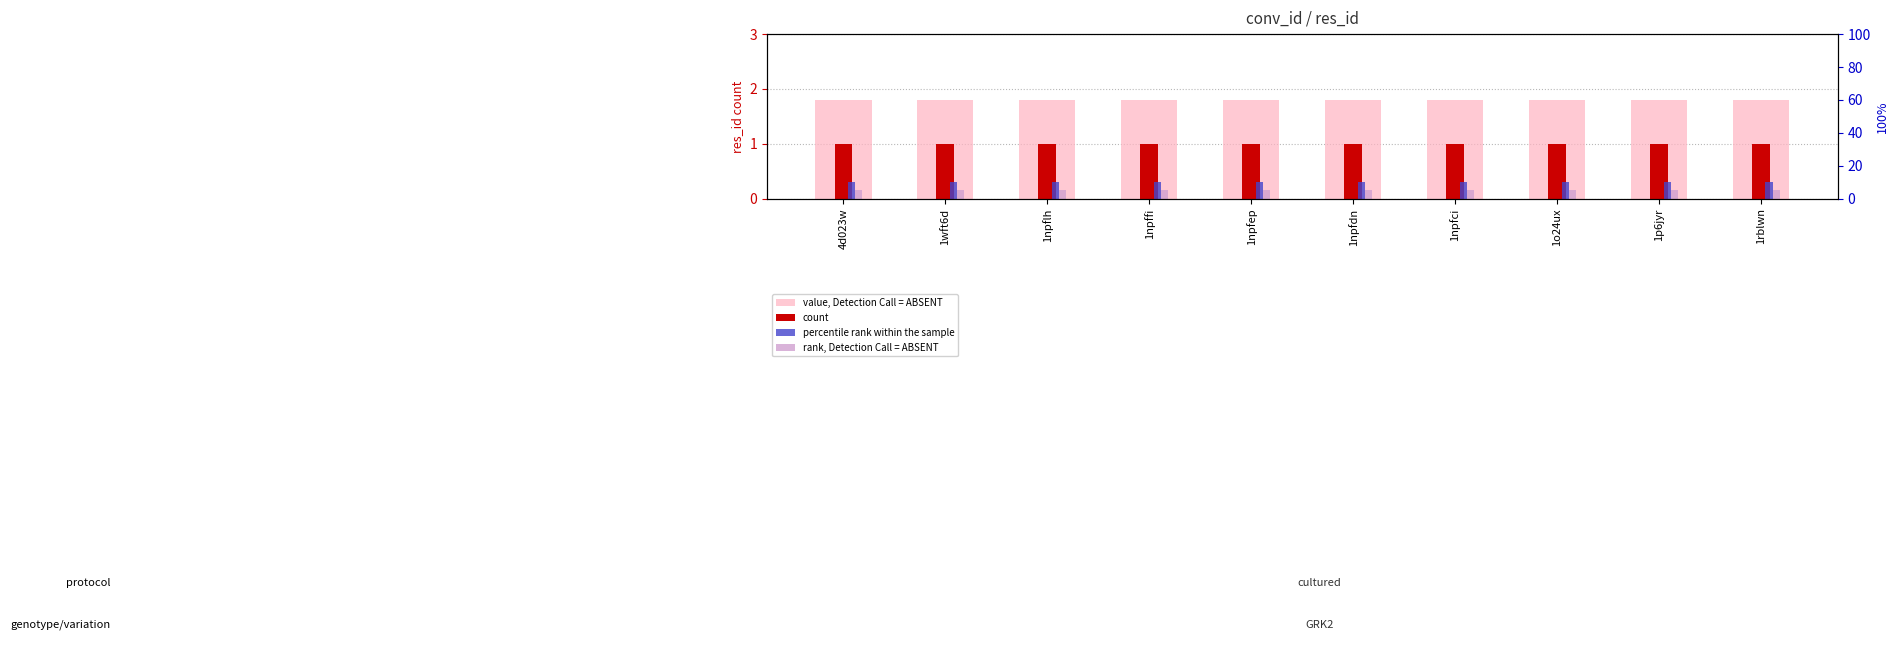

The value of rank, Detection Call = ABSENT at 1npfep is 0.1. True or false?

True